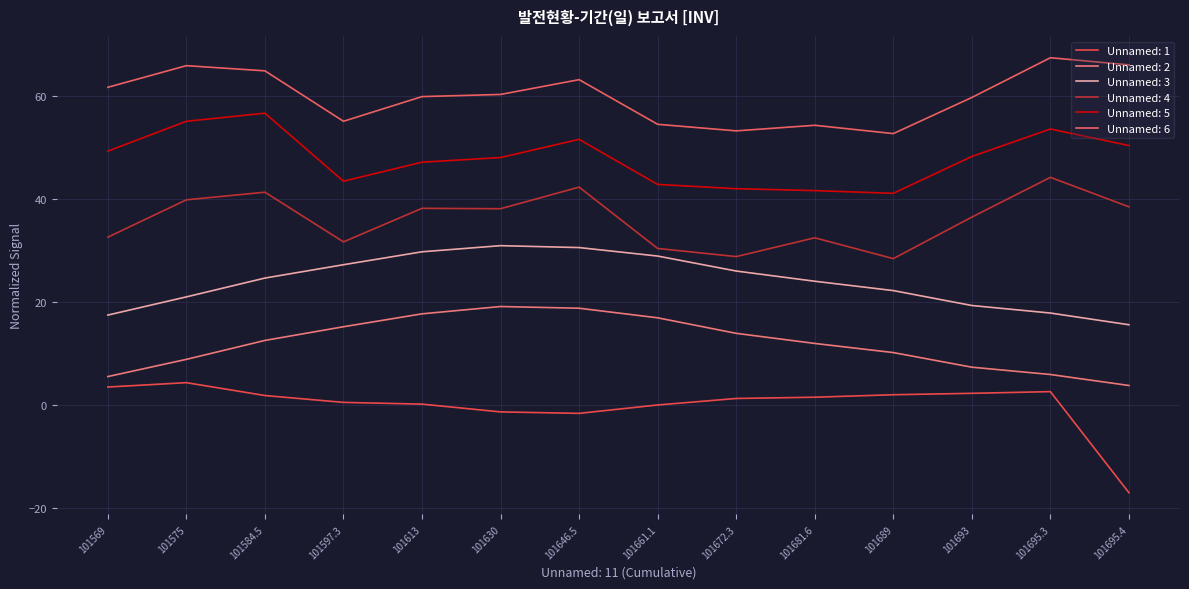

At which label does Unnamed: 4 reach its peak?

101695.3